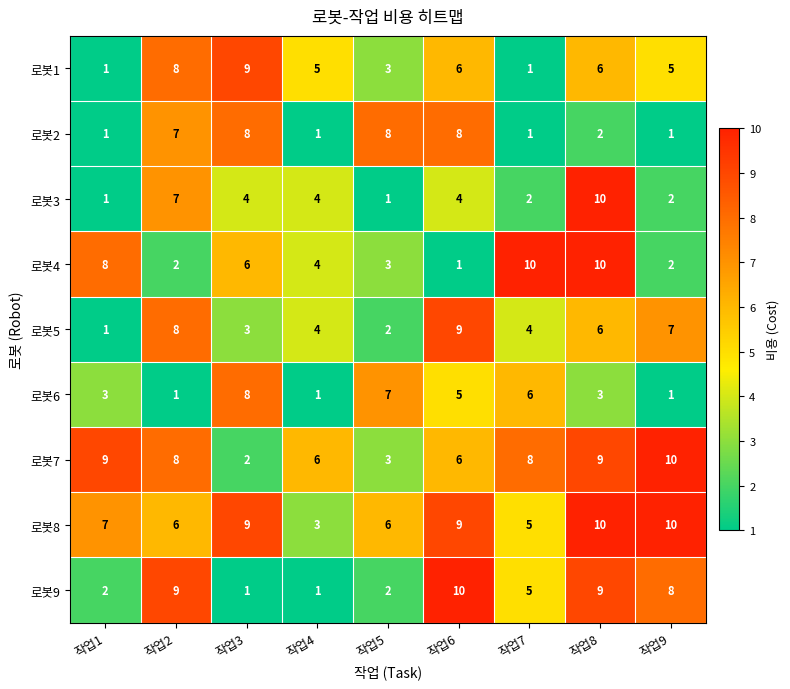

Which category has the lowest value in the 로봇5 series?

작업1